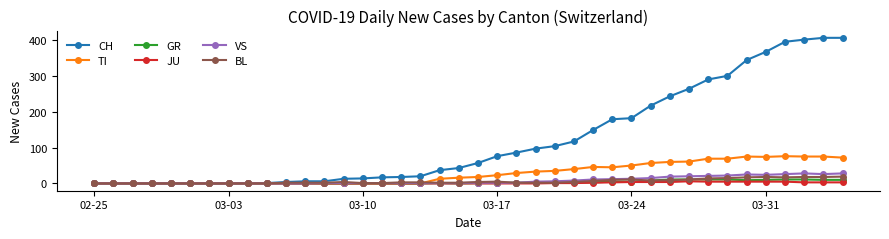

What is the highest value of the VS series?

28